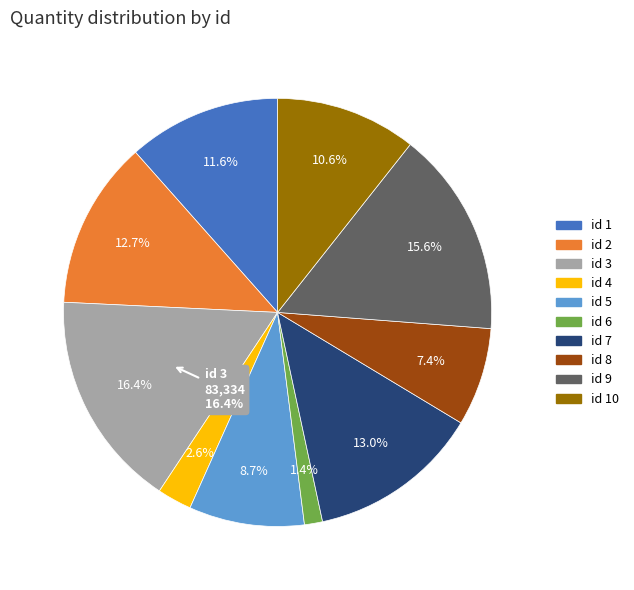

Which category has the biggest portion of the pie?

3